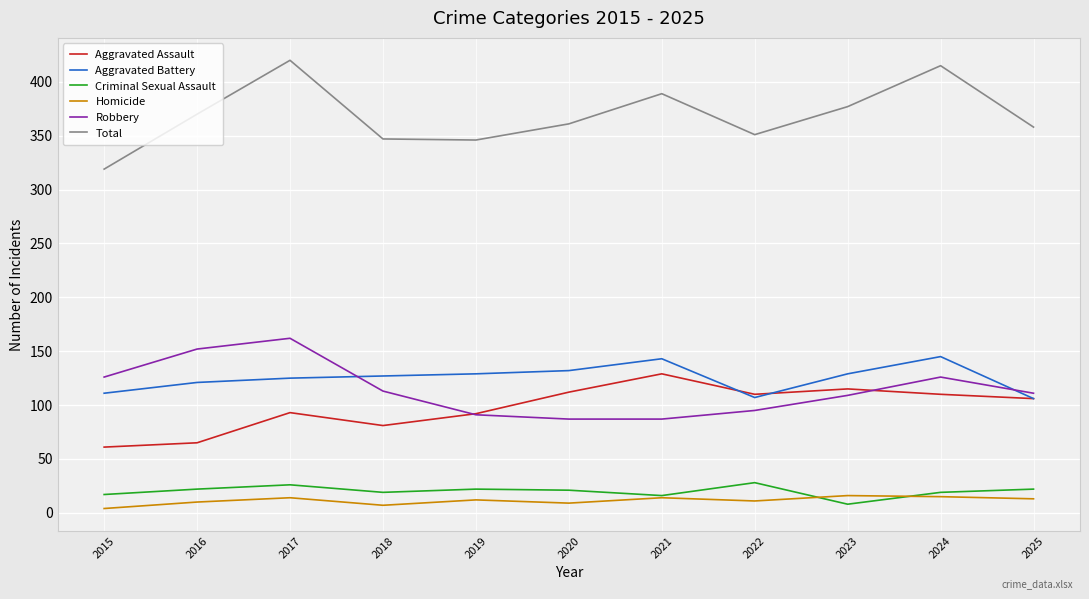

What is the difference between the highest and lowest values at 2023?

369